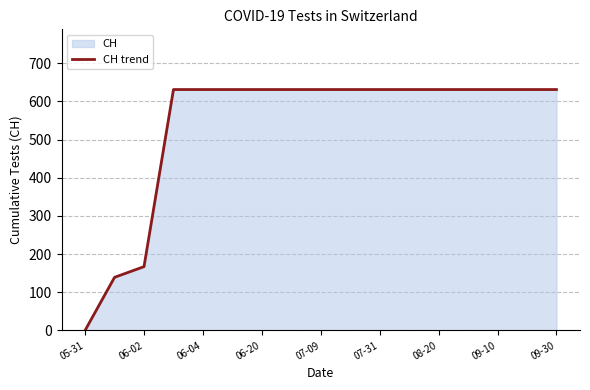

Which label corresponds to the smallest value in the chart?

05-31